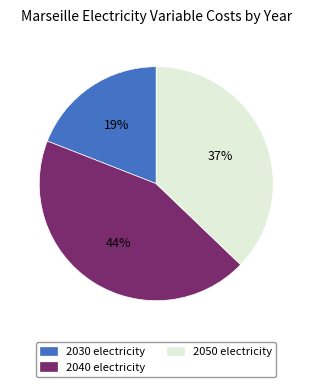

True or false: 2040 electricity accounts for 52% of the total.

False